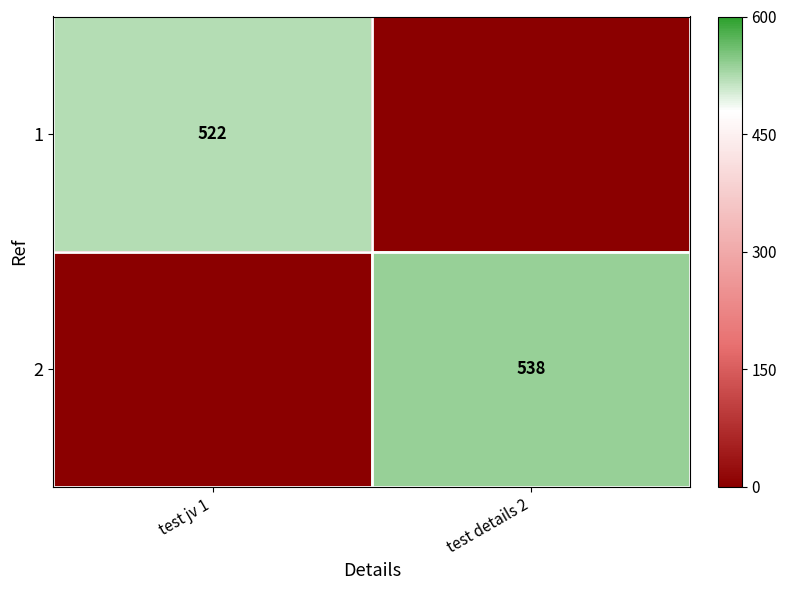

Which has a higher value, test details 2 or test jv 1?

test jv 1